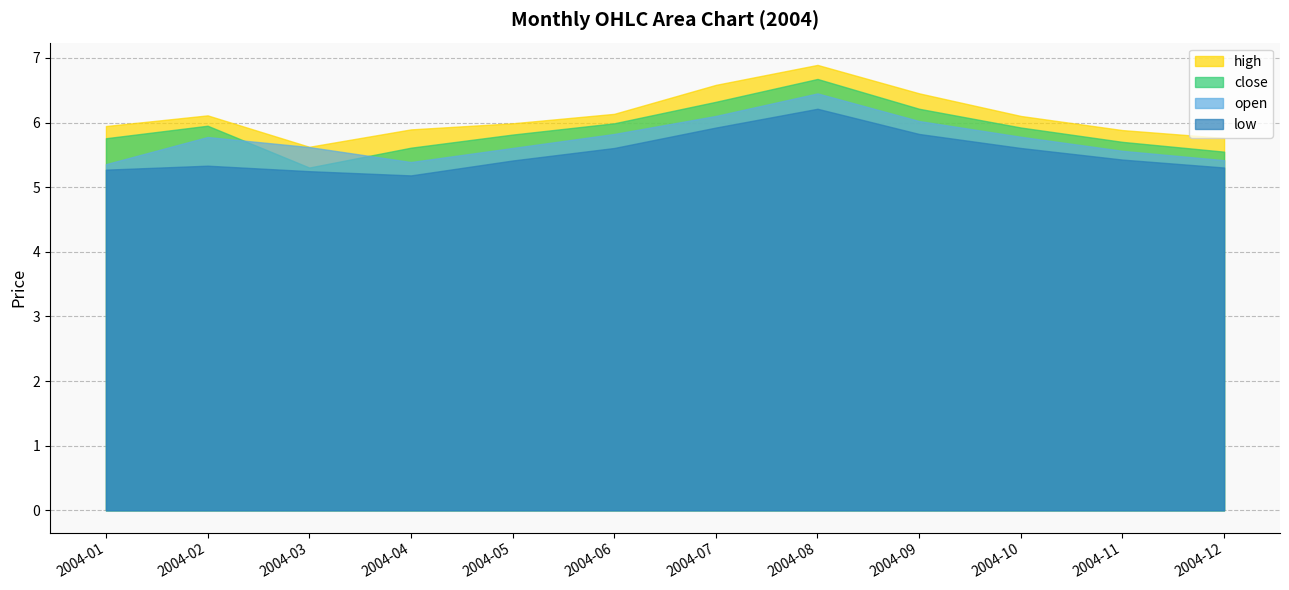

Reading left to right, transcribe all the data shown in this chart.

high: 5.9	6.1	5.6	5.9	6.0	6.1	6.6	6.9	6.5	6.1	5.9	5.8
close: 5.8	6.0	5.3	5.6	5.8	6.0	6.3	6.7	6.2	5.9	5.7	5.5
open: 5.4	5.8	5.6	5.4	5.6	5.8	6.1	6.5	6.0	5.8	5.6	5.4
low: 5.3	5.3	5.2	5.2	5.4	5.6	5.9	6.2	5.8	5.6	5.4	5.3